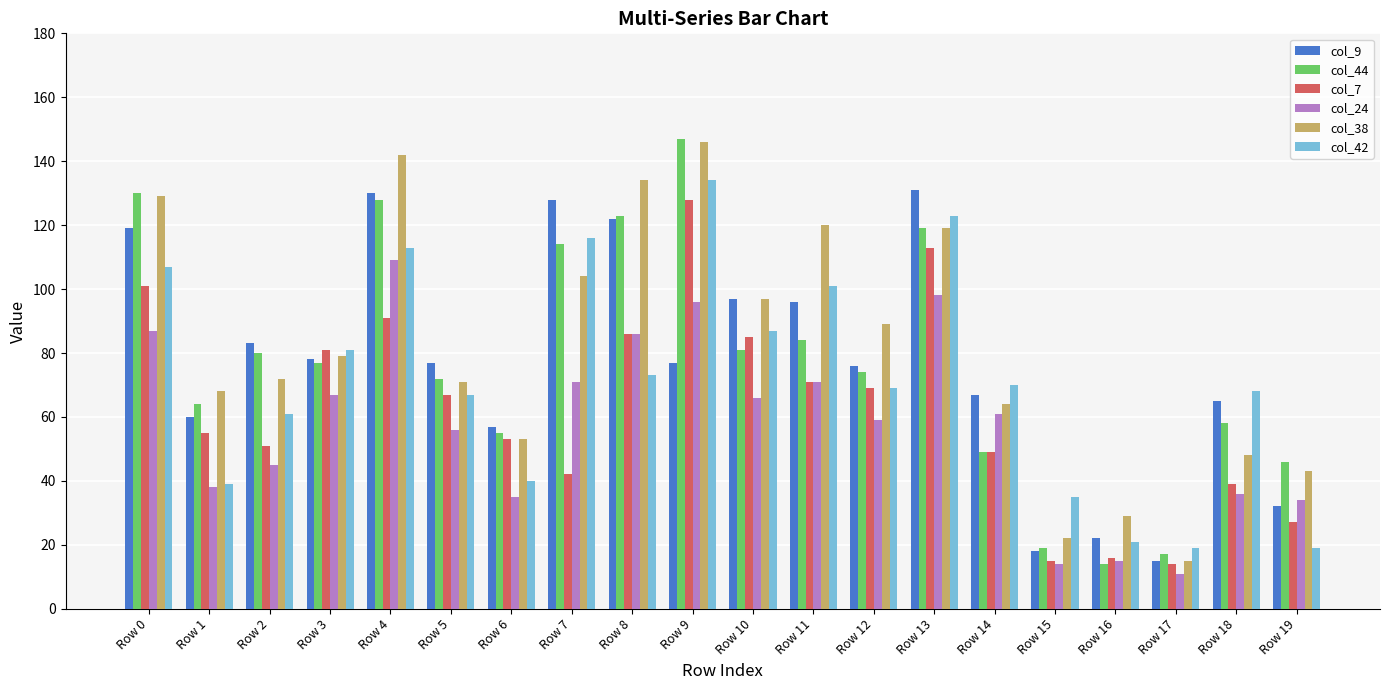

What is the minimum value shown in the chart?

11